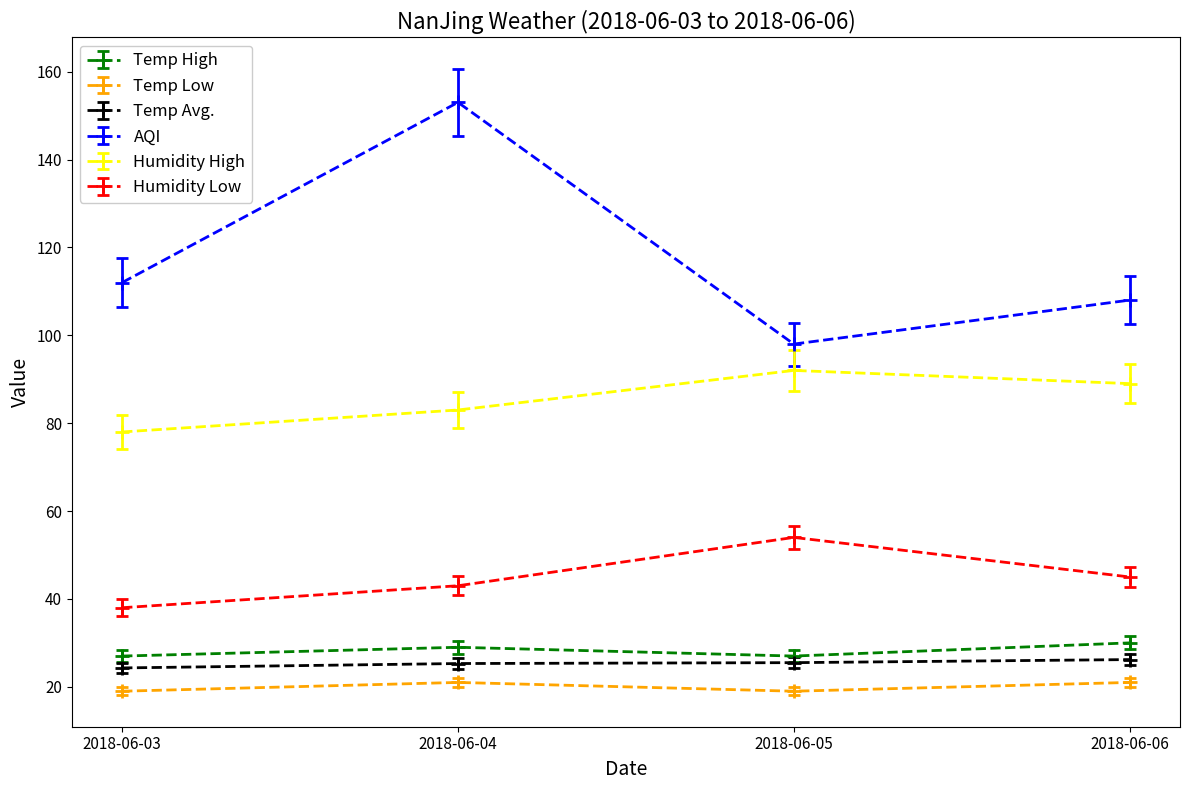

True or false: Temp Avg. has more than 2 points higher than both neighbors.

False